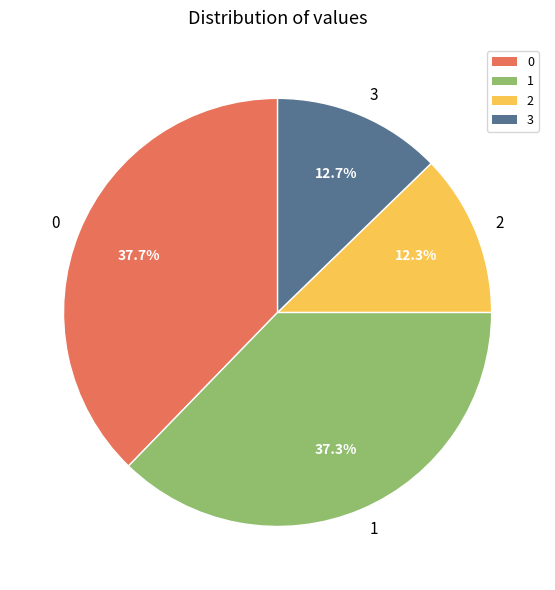

The 0 slice represents 38% of the pie. True or false?

True